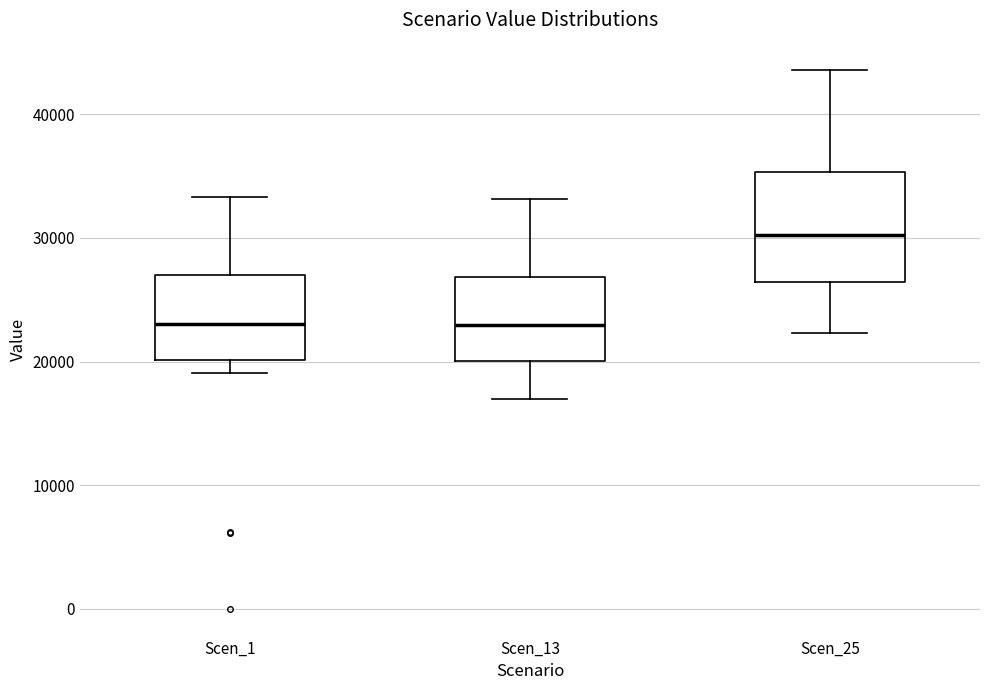

Which box has the highest median line?

Scen_25